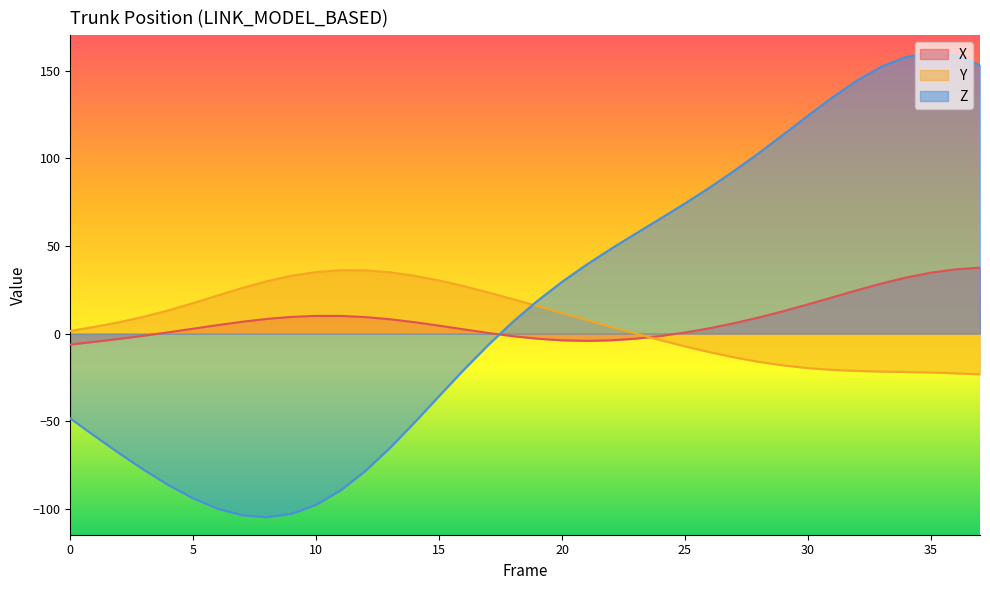

Does the chart have visible grid lines?

No